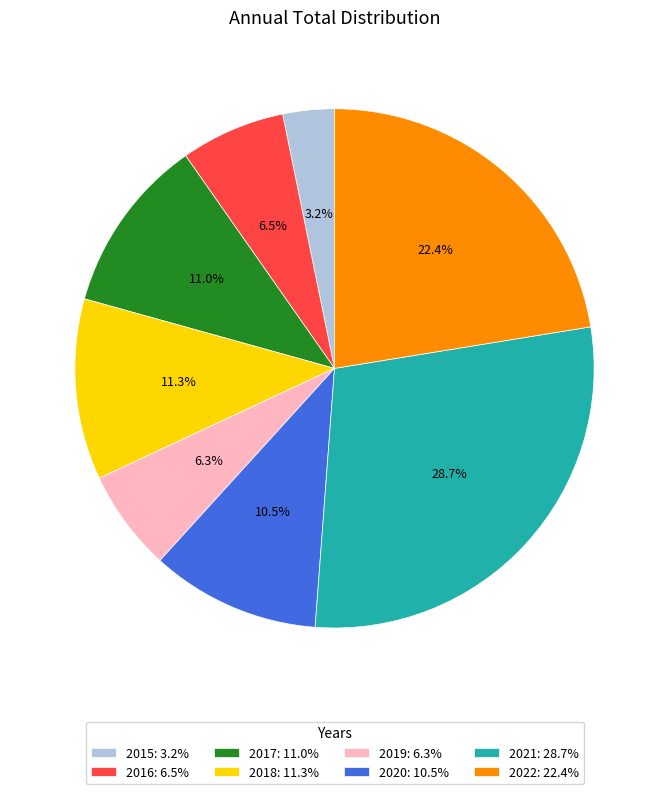

How much of the chart is everything except 2020: 10.5%?

89.5%